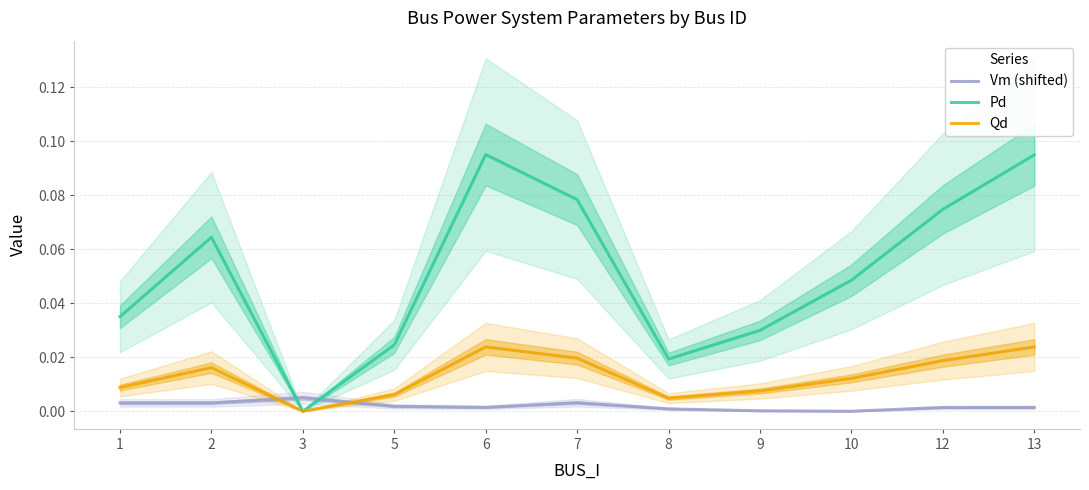

Where is Vm (shifted) nearest to the value 0?

10